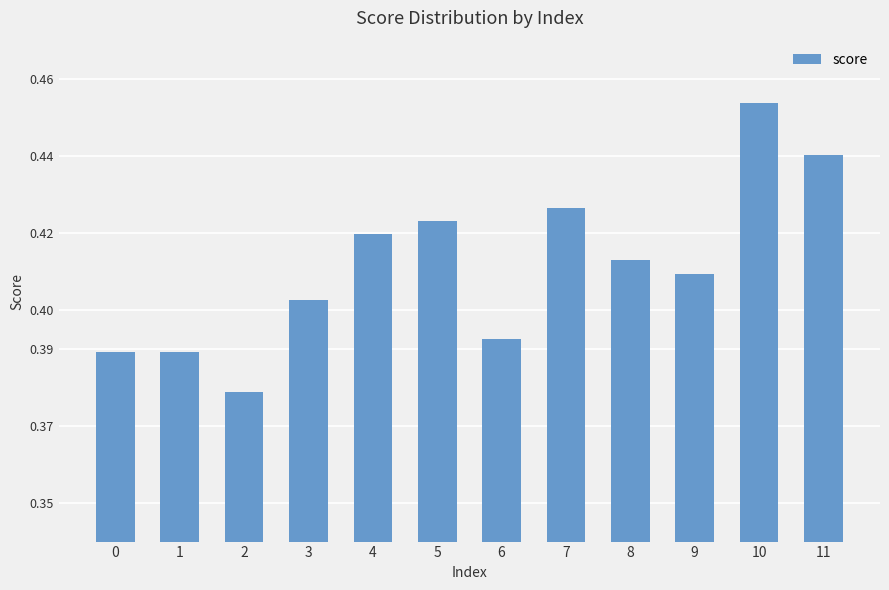

Which has a higher value, 4 or 3?

4